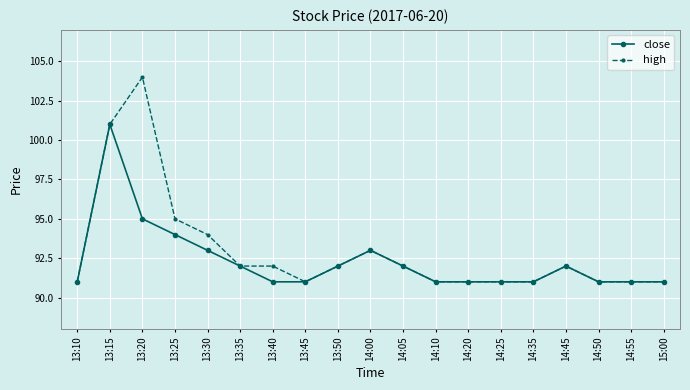

Reading left to right, list all the values displayed in this chart.

close: 91	101	95	94	93	92	91	91	92	93	92	91	91	91	91	92	91	91	91
high: 91	101	104	95	94	92	92	91	92	93	92	91	91	91	91	92	91	91	91